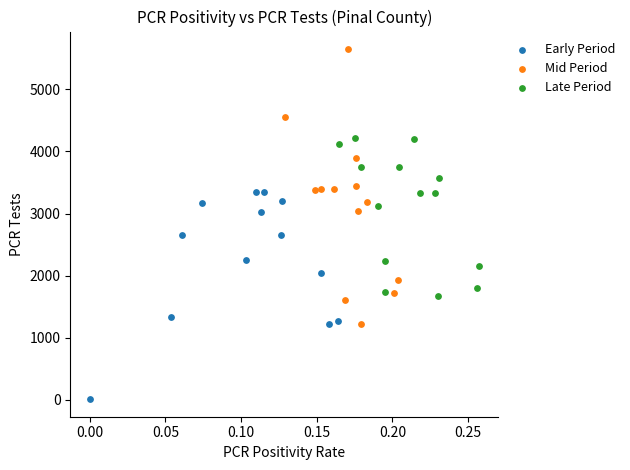

Which series has the largest Y range (max minus min)?

Mid Period